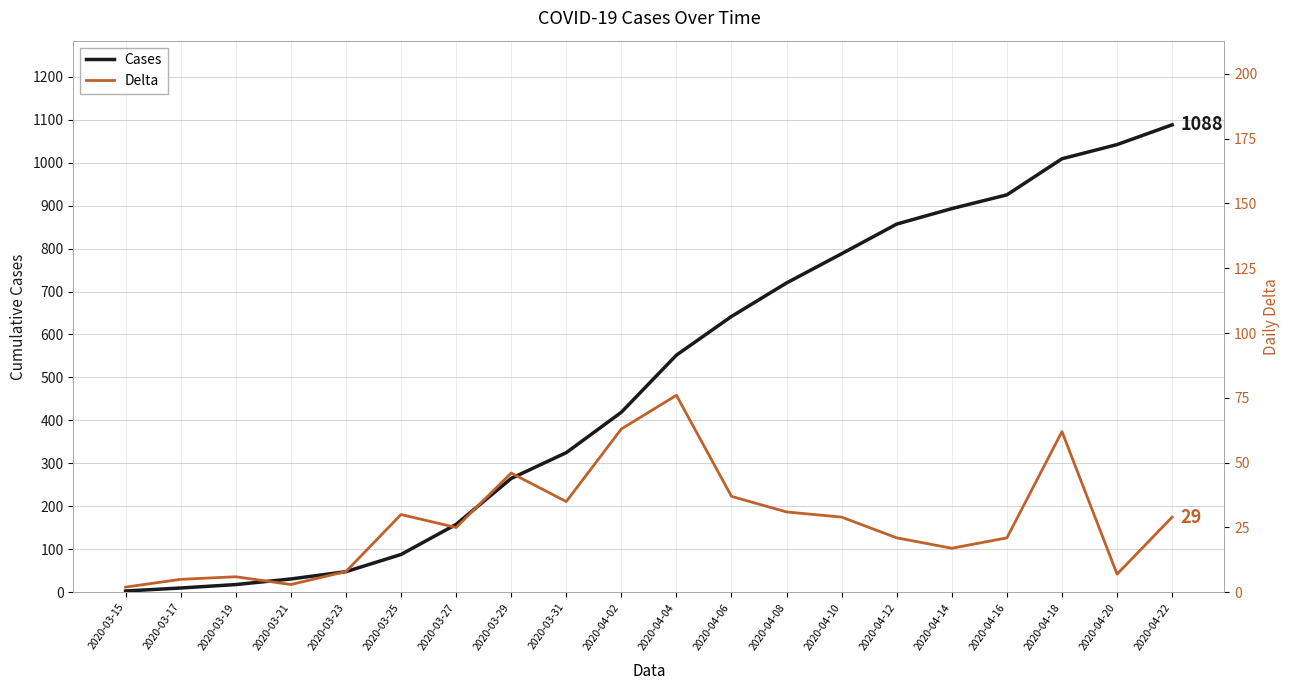

Reading right to left, extract all data points from this chart.

Cases: 2020-04-22=1088	2020-04-20=1042	2020-04-18=1009	2020-04-16=925	2020-04-14=893	2020-04-12=857	2020-04-10=788	2020-04-08=720	2020-04-06=642	2020-04-04=552	2020-04-02=419	2020-03-31=325	2020-03-29=265	2020-03-27=158	2020-03-25=88	2020-03-23=48	2020-03-21=31	2020-03-19=18	2020-03-17=10	2020-03-15=3
Delta: 2020-04-22=29	2020-04-20=7	2020-04-18=62	2020-04-16=21	2020-04-14=17	2020-04-12=21	2020-04-10=29	2020-04-08=31	2020-04-06=37	2020-04-04=76	2020-04-02=63	2020-03-31=35	2020-03-29=46	2020-03-27=25	2020-03-25=30	2020-03-23=8	2020-03-21=3	2020-03-19=6	2020-03-17=5	2020-03-15=2